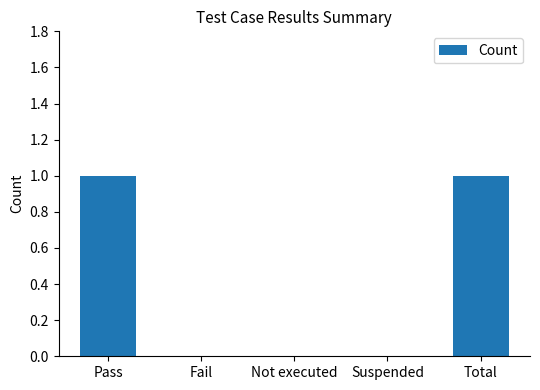

The value at Total is 1. True or false?

True